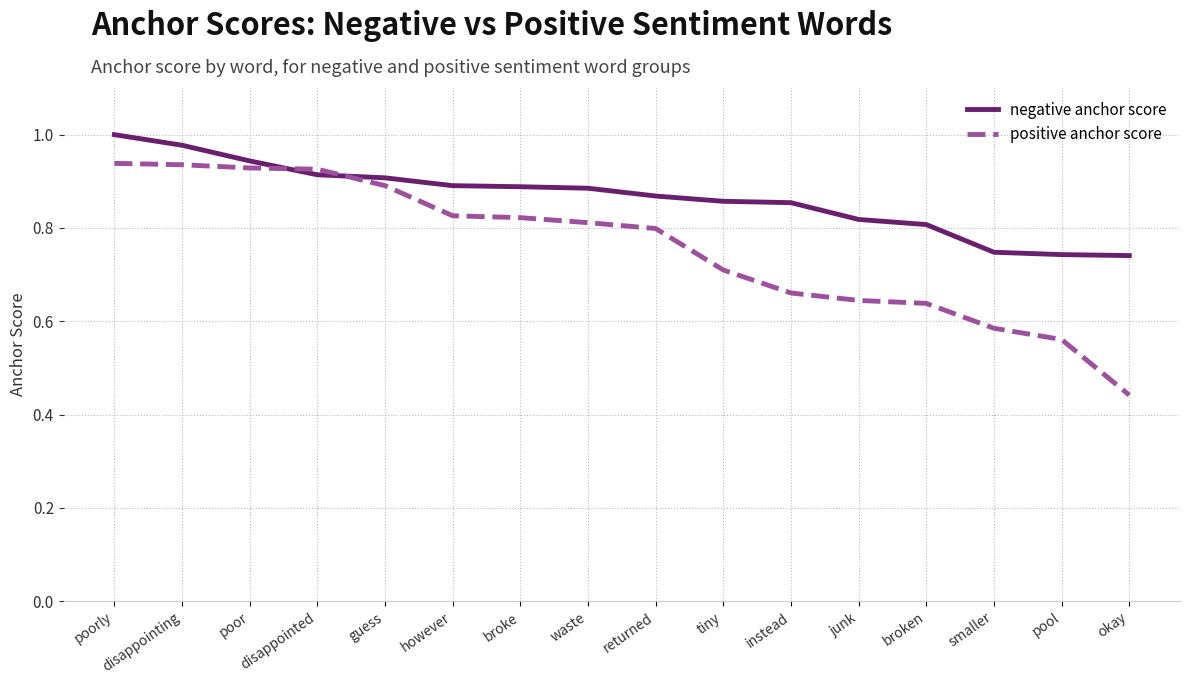

Does the chart have visible grid lines?

Yes